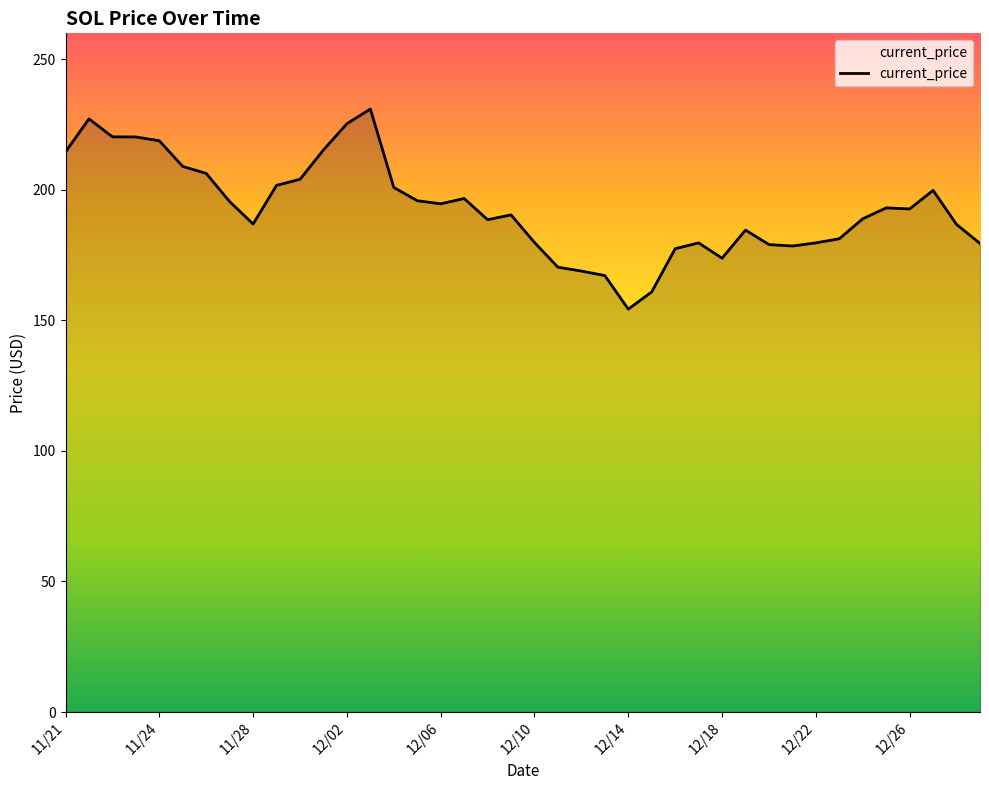

What is the difference between the maximum and minimum values?

76.7